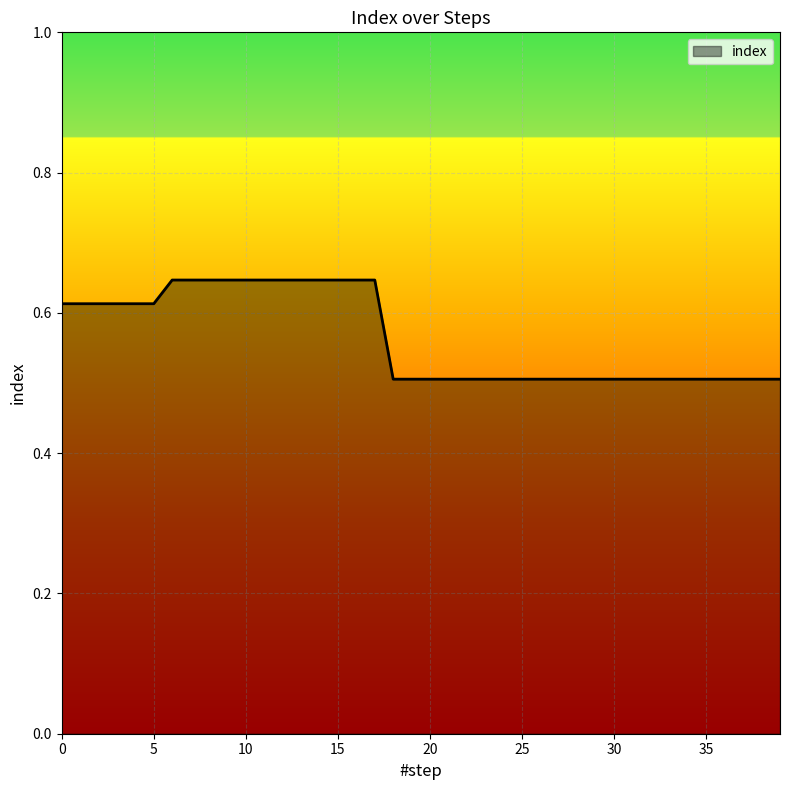

Does the chart display data point markers on the line(s)?

No